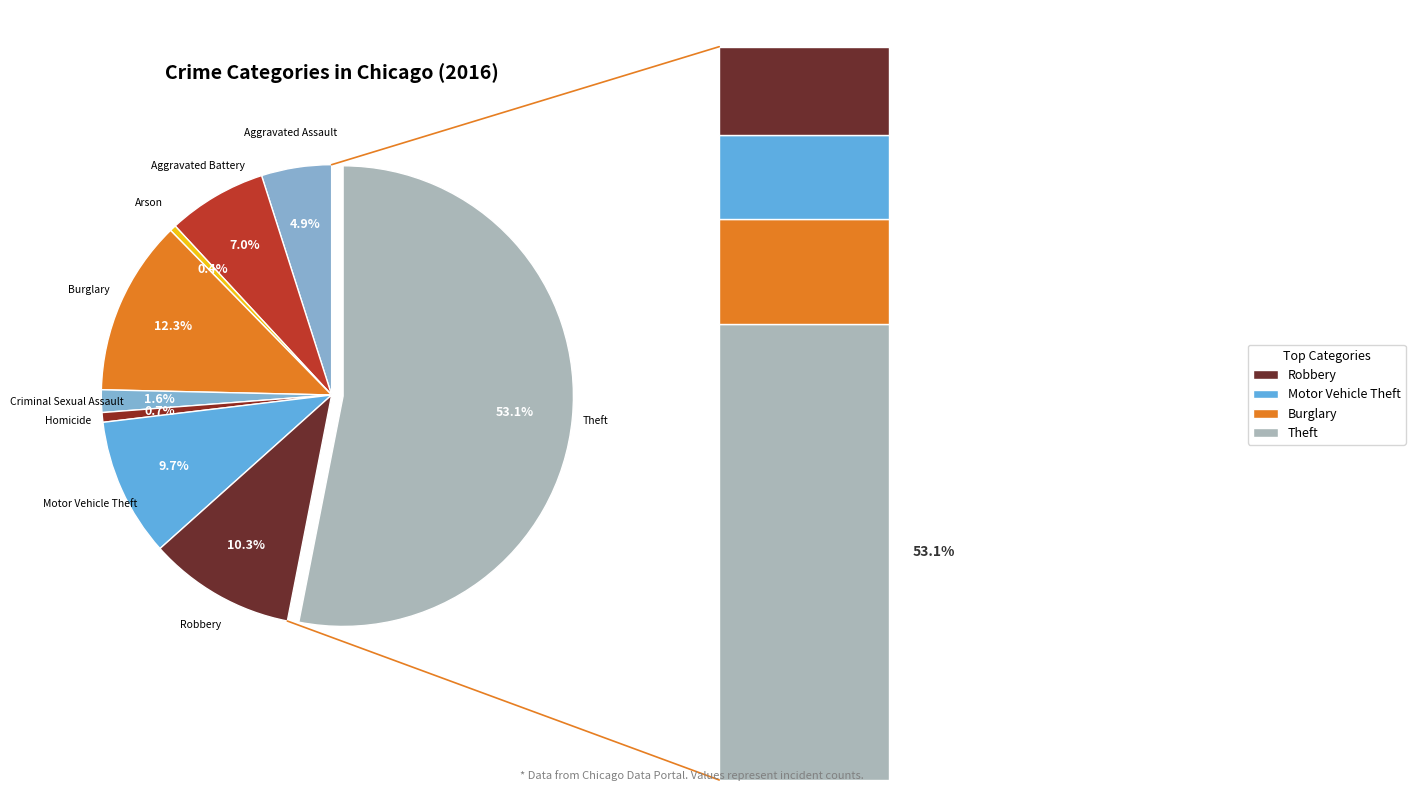

What percentage is NOT represented by Theft?

46.9%